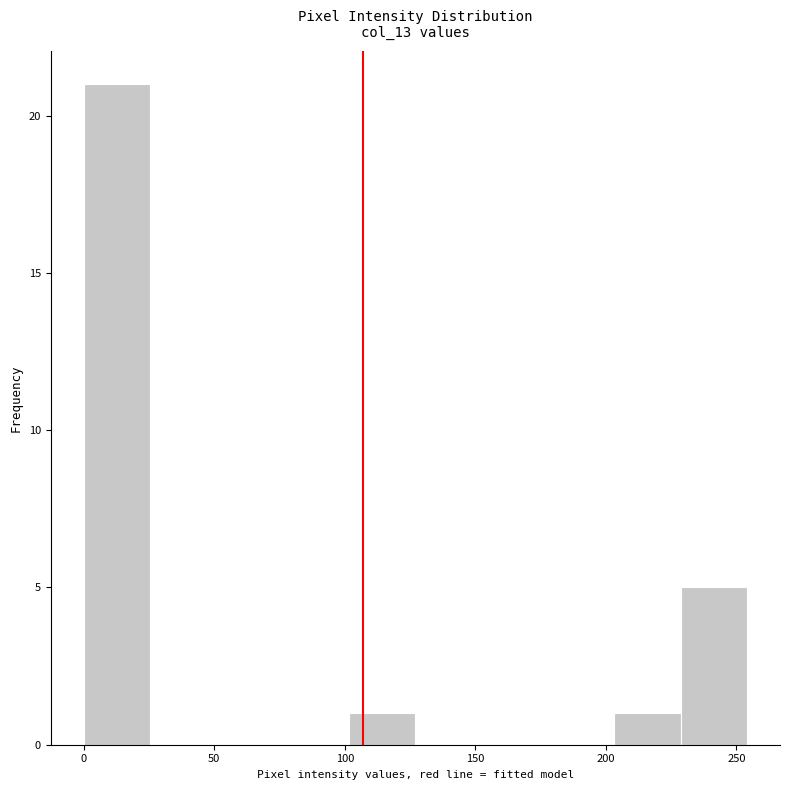

Which range on the x-axis has the tallest bar?

0 to 25